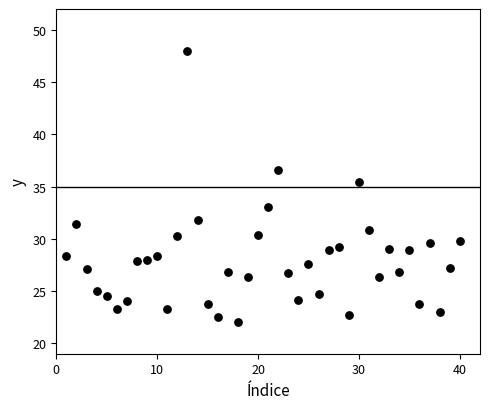

What is the range of Y values (max minus min)?

26.0